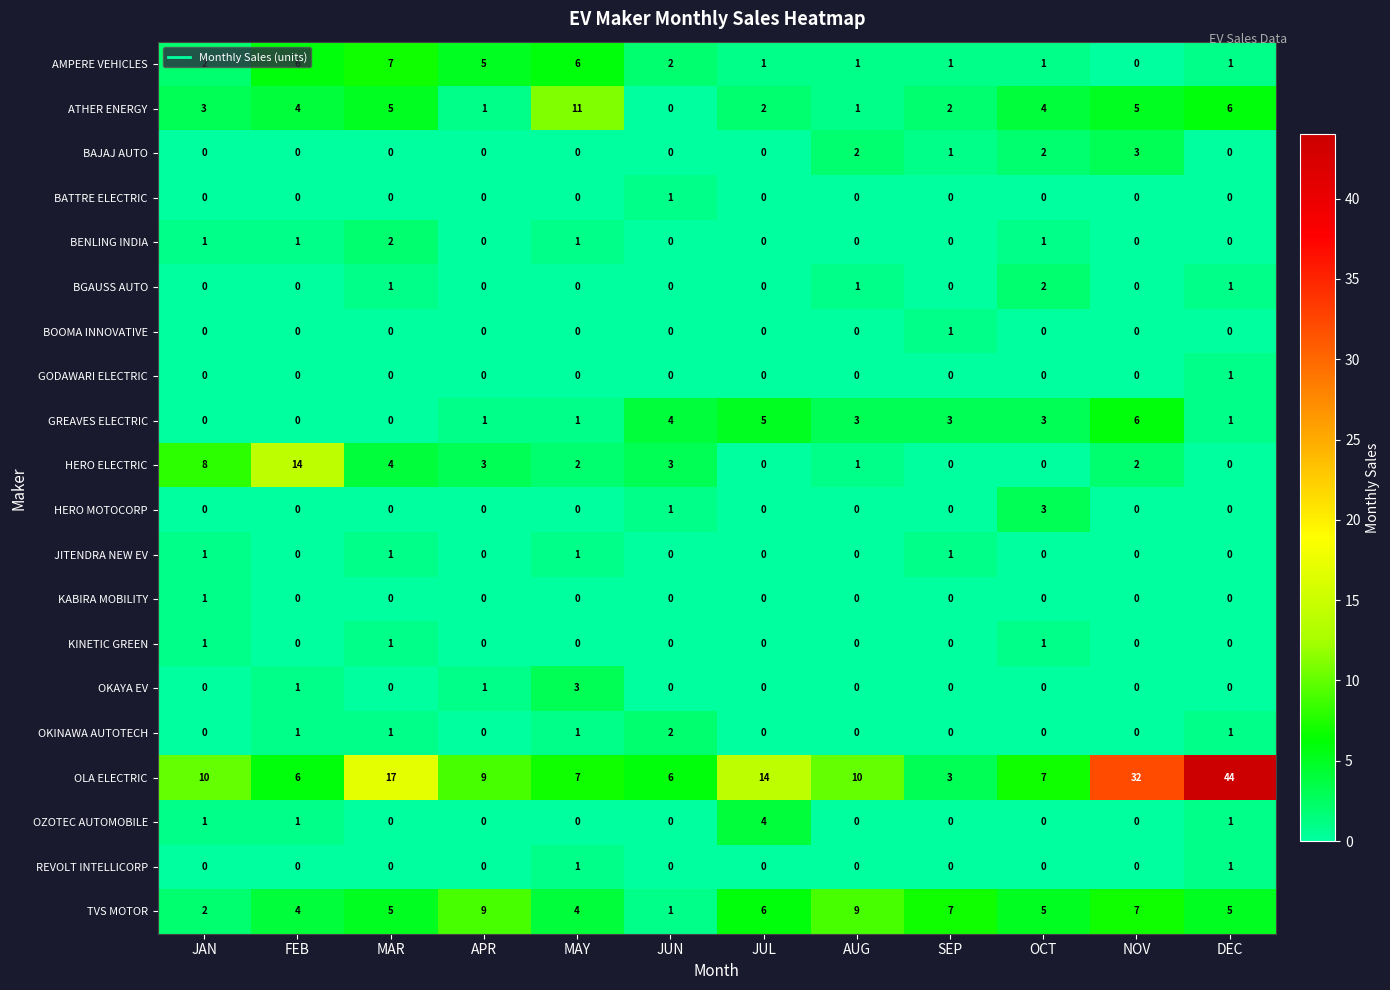

What is the spread (max minus min) of values at NOV?

32